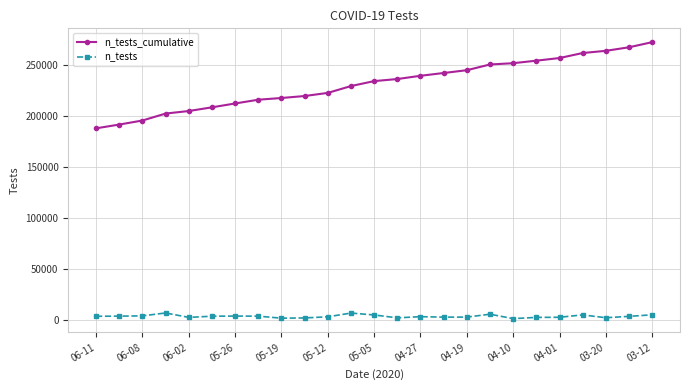

What is the maximum value shown in the chart?

272905